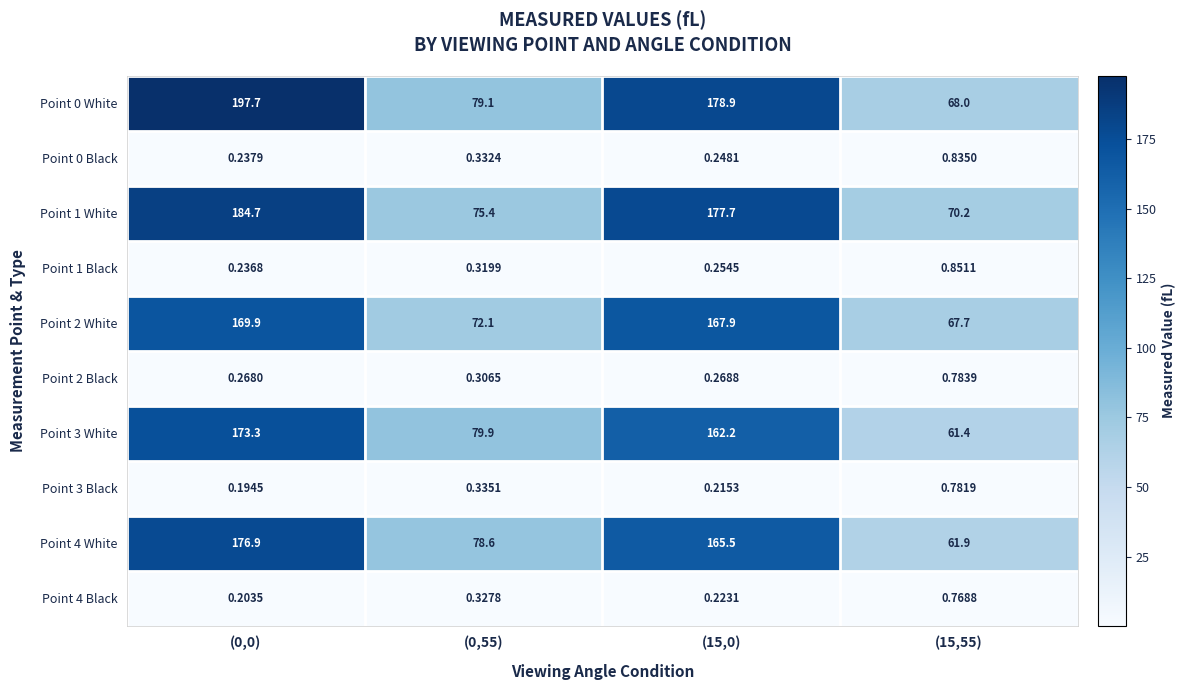

Is the value of Point 1 White at (15,55) greater than the value of Point 2 White at (15,0)?

No